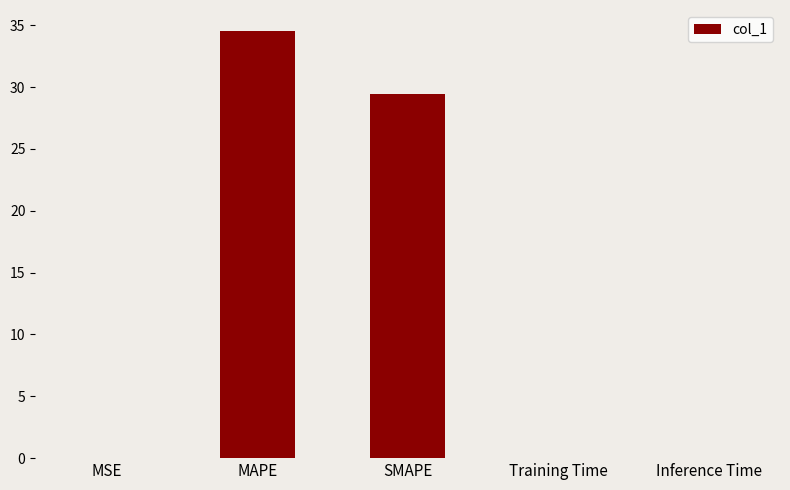

Are the bars horizontal?

No